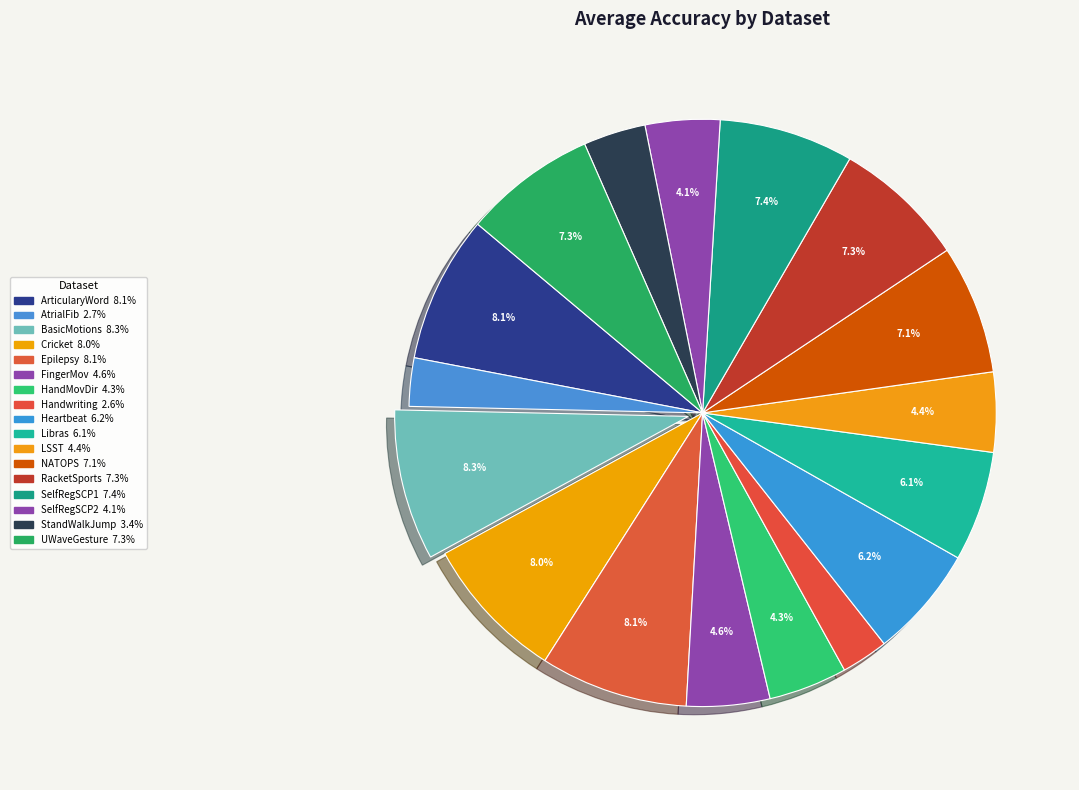

To the nearest percent, what is the average slice percentage?

6%